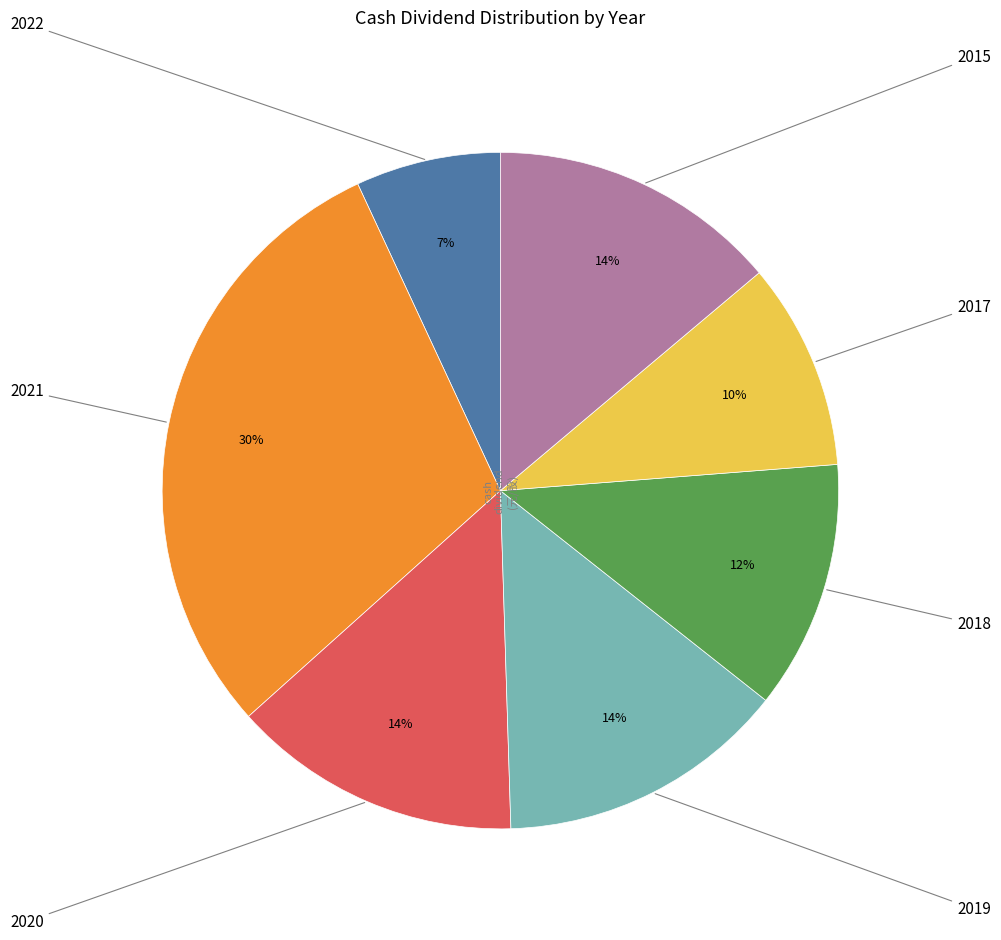

To the nearest percent, what is the average slice percentage?

14%